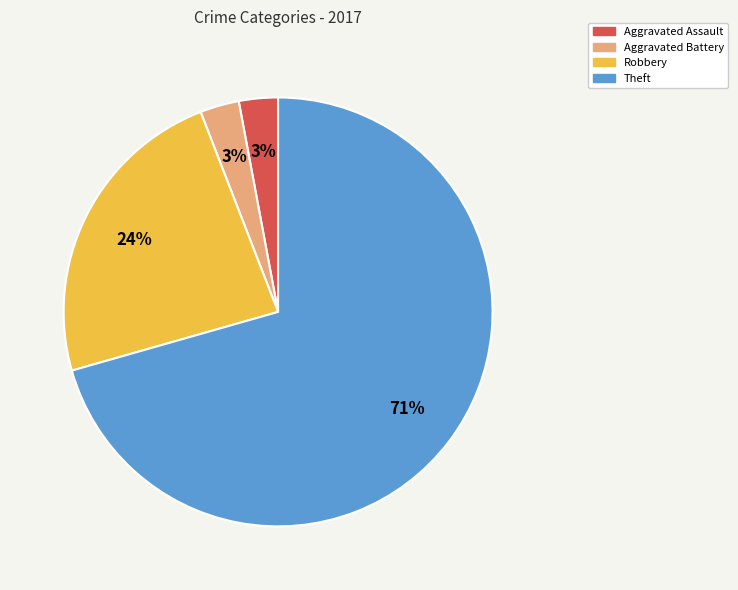

How many slices are in this pie chart?

4